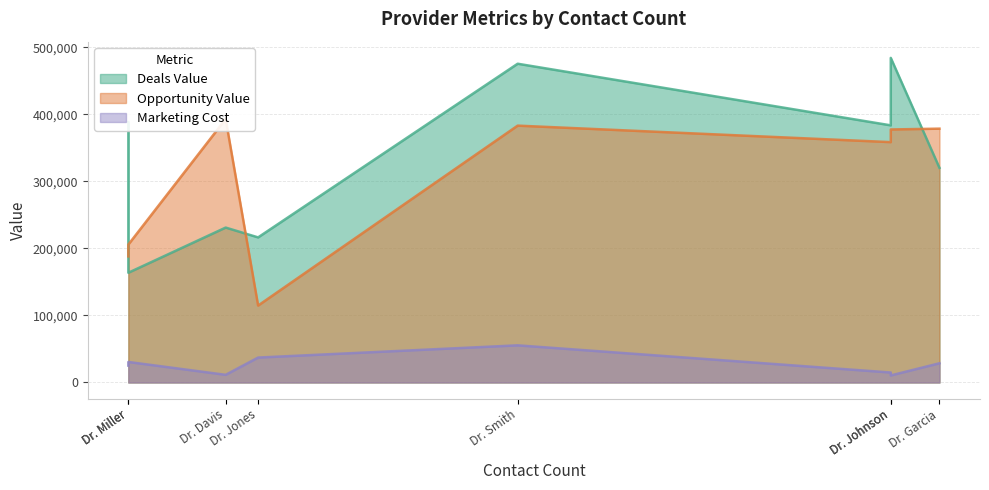

At which category is the sum across all series the highest?

Dr. Smith